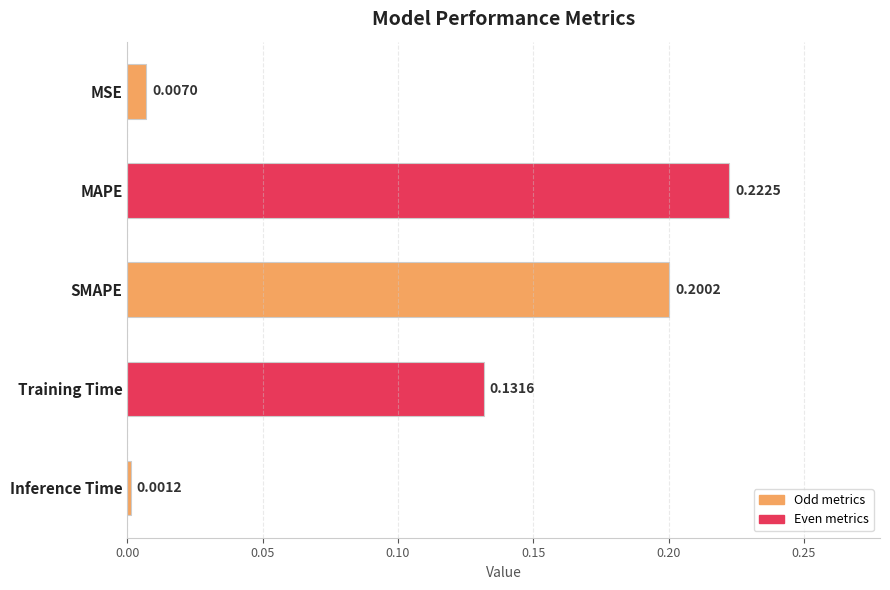

Rank the categories by value from lowest to highest.

Inference Time, MSE, Training Time, SMAPE, MAPE